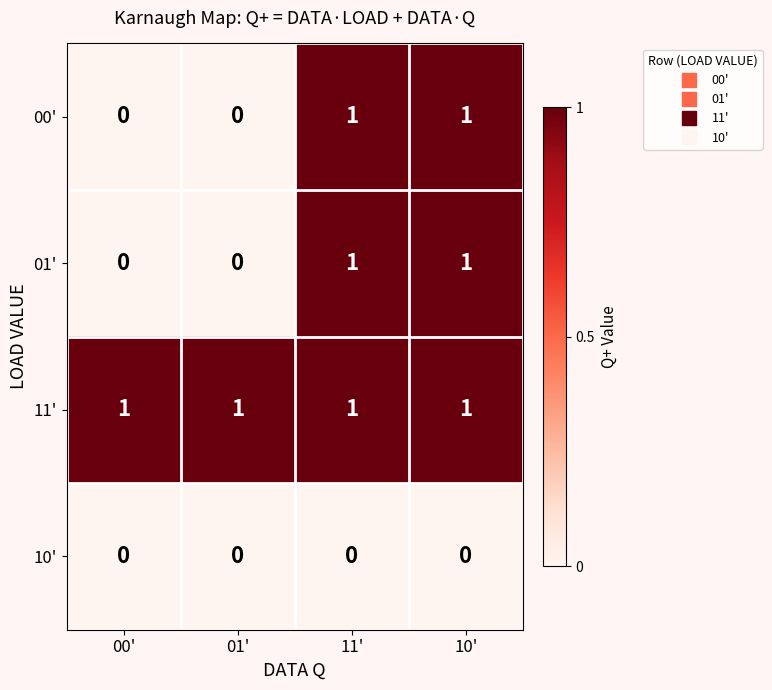

Reading left to right, extract all data points from this chart.

00': 0	0	1	1
01': 0	0	1	1
11': 1	1	1	1
10': 0	0	0	0